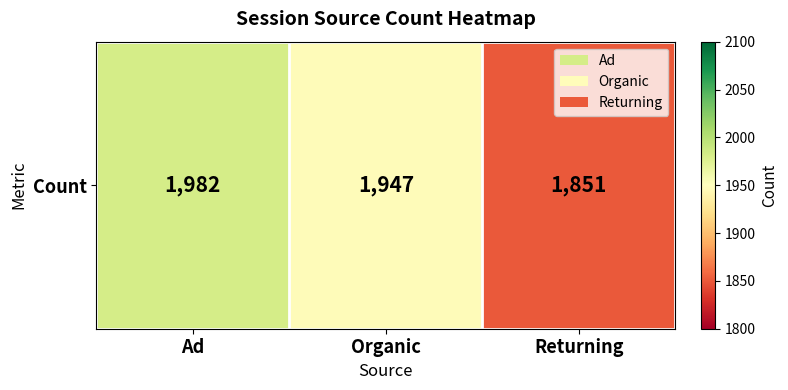

Rank the categories by value from lowest to highest.

Returning, Organic, Ad